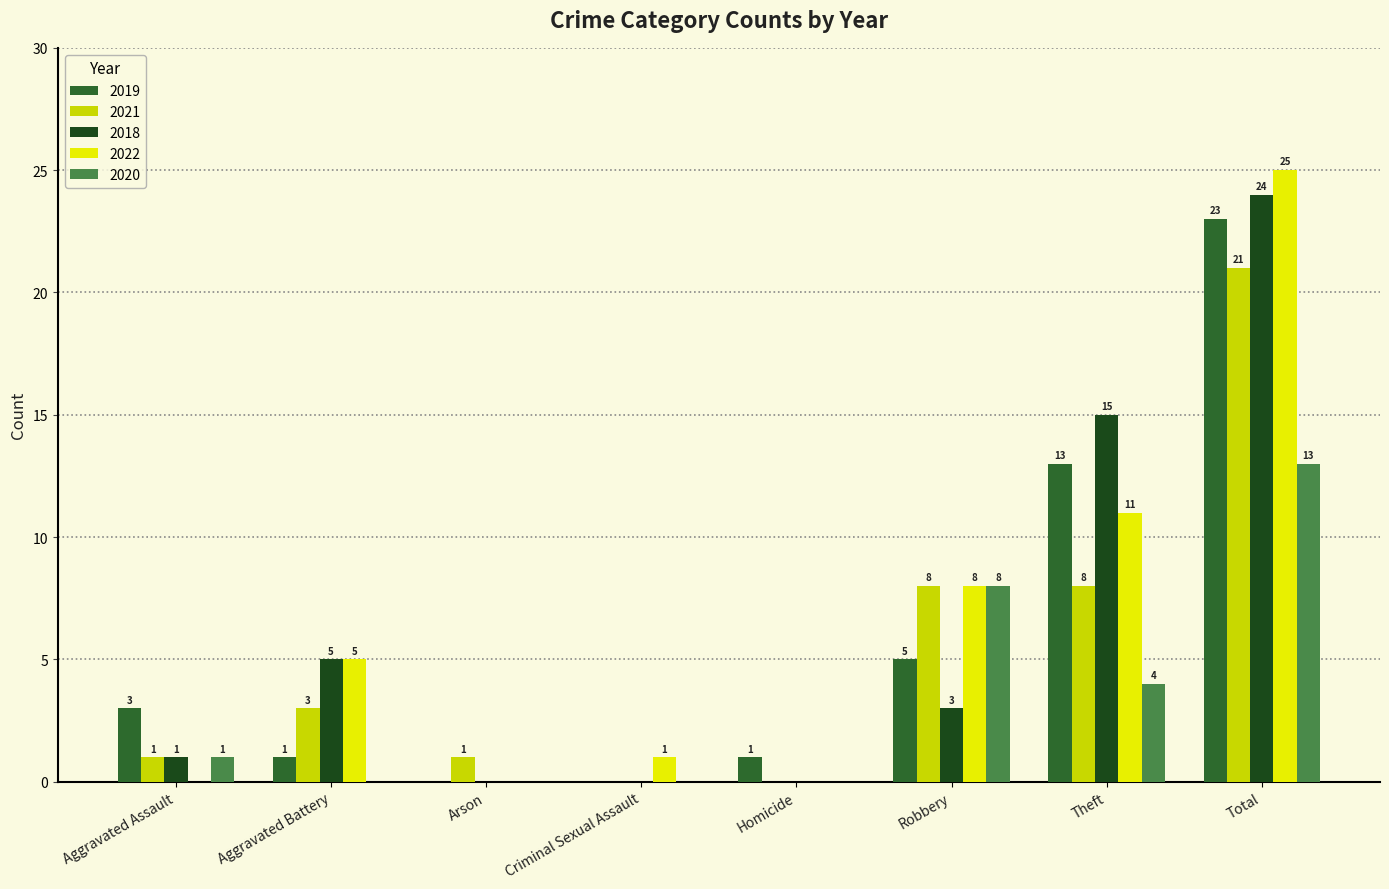

The value of 2022 at Criminal Sexual Assault is 1. True or false?

True